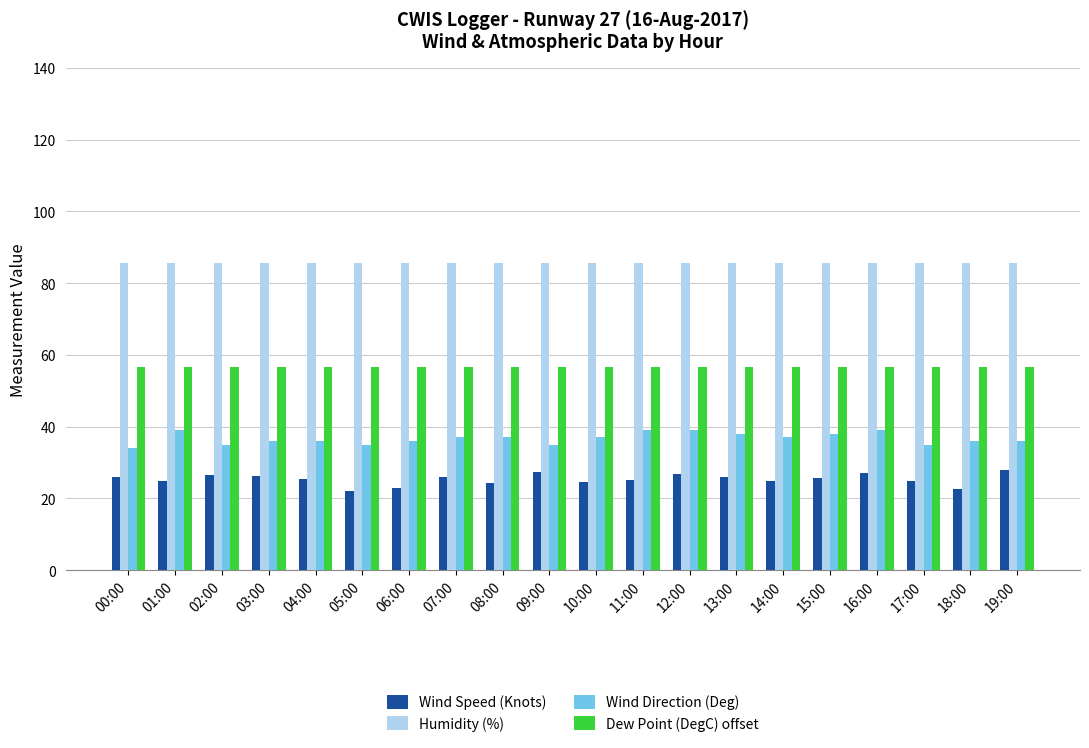

What is the difference between the maximum and minimum values in the Wind Speed (Knots) series?

5.8